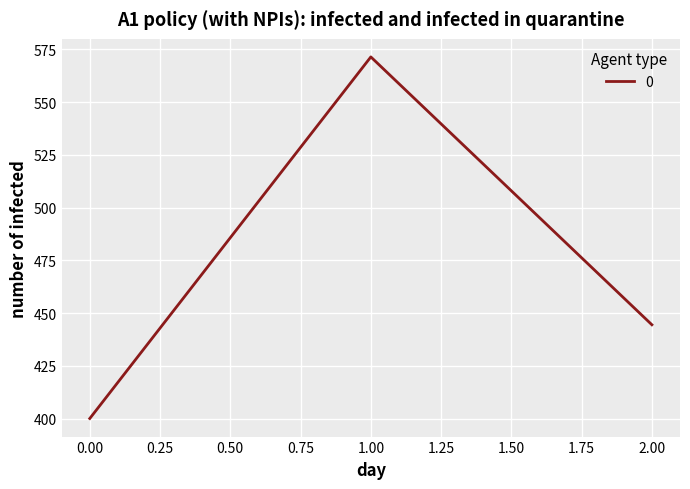

At which category does the chart reach its peak across all series?

1.00